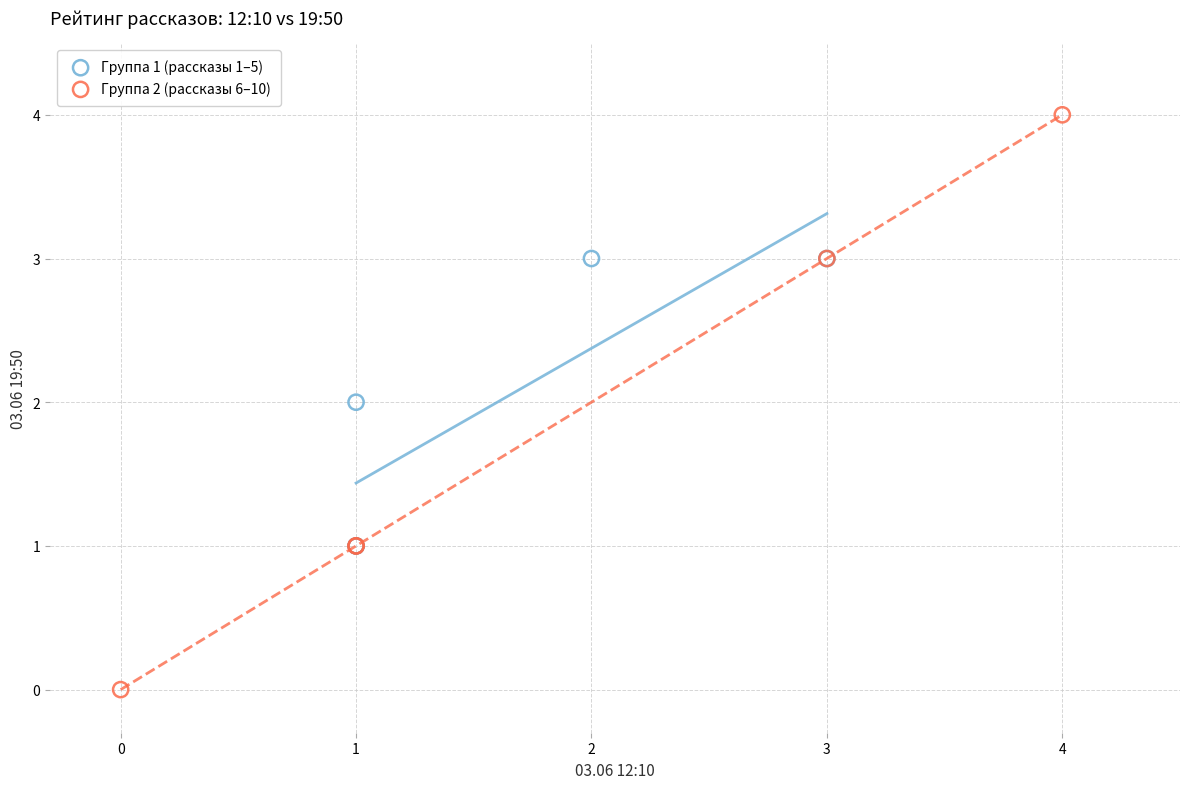

Which series has the largest Y range (max minus min)?

Группа 2 (рассказы 6–10)